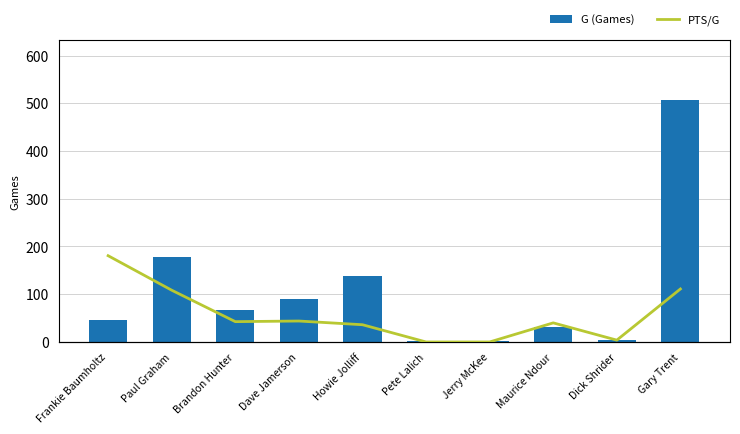

List the series in order of their peak value, highest first.

G (Games), PTS/G